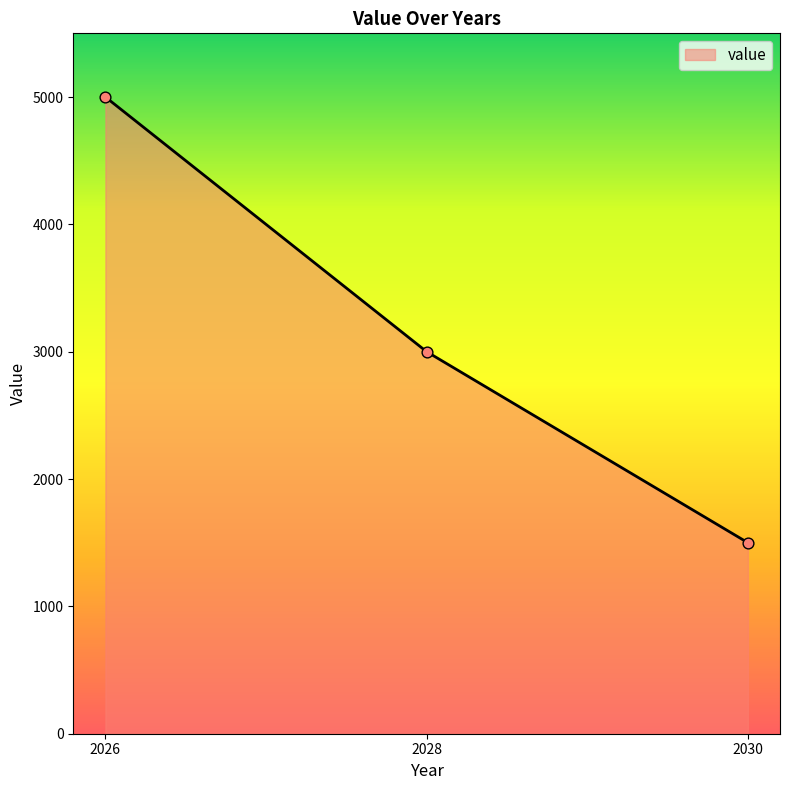

Between 2028 and 2030, which is larger?

2028